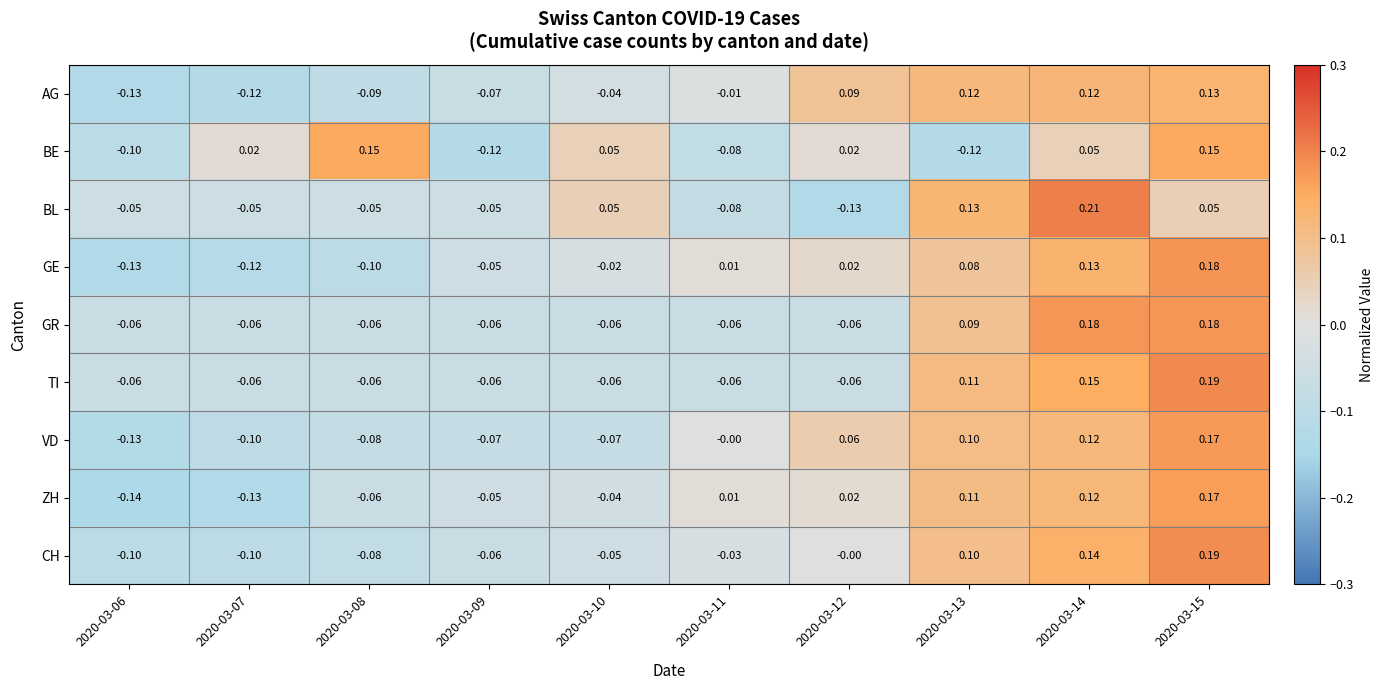

Between 2020-03-06 and 2020-03-12, which series saw the biggest shift?

AG